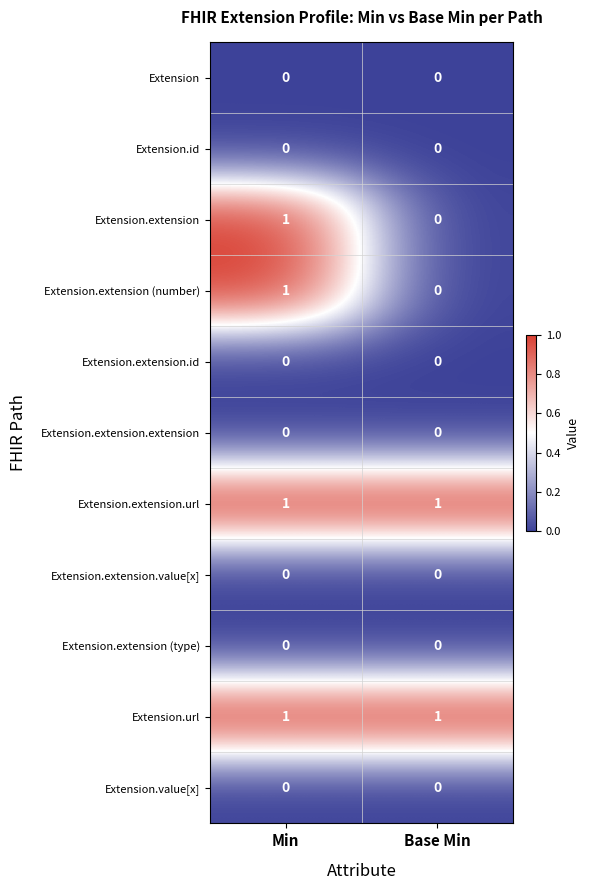

The value of Extension.id at Min is 0. True or false?

True